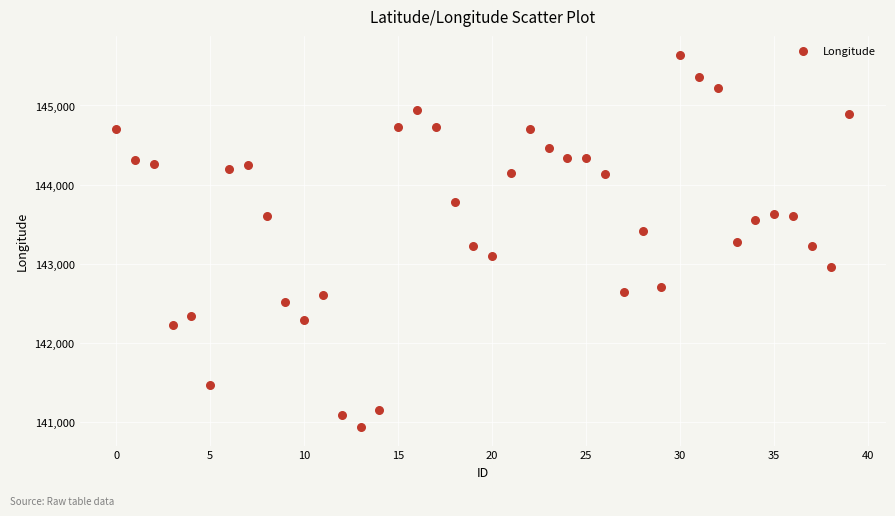

What is the range of Y values (max minus min)?

4712